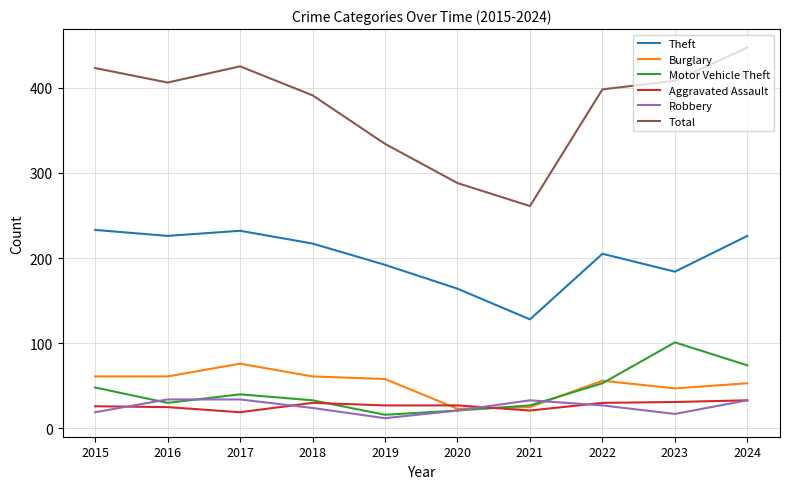

At which label does Motor Vehicle Theft first exceed 40?

2015